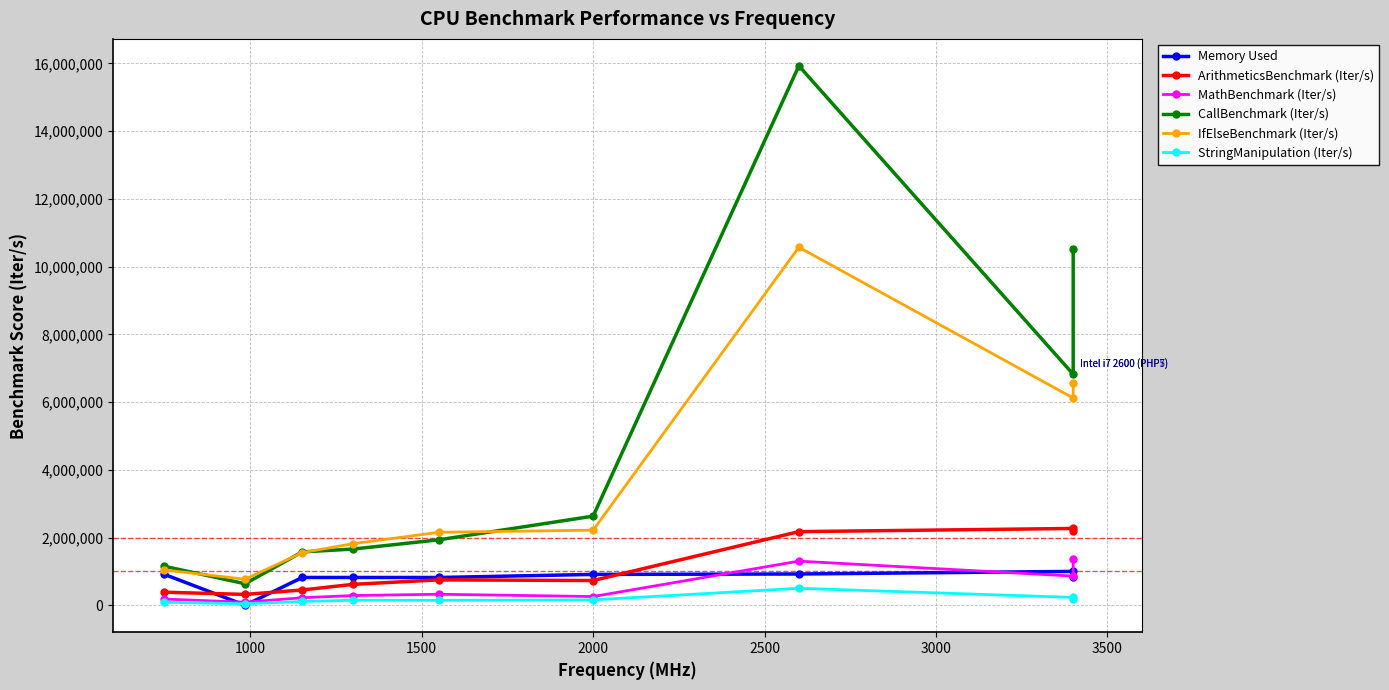

Which series has the largest range (max minus min)?

CallBenchmark (Iter/s)